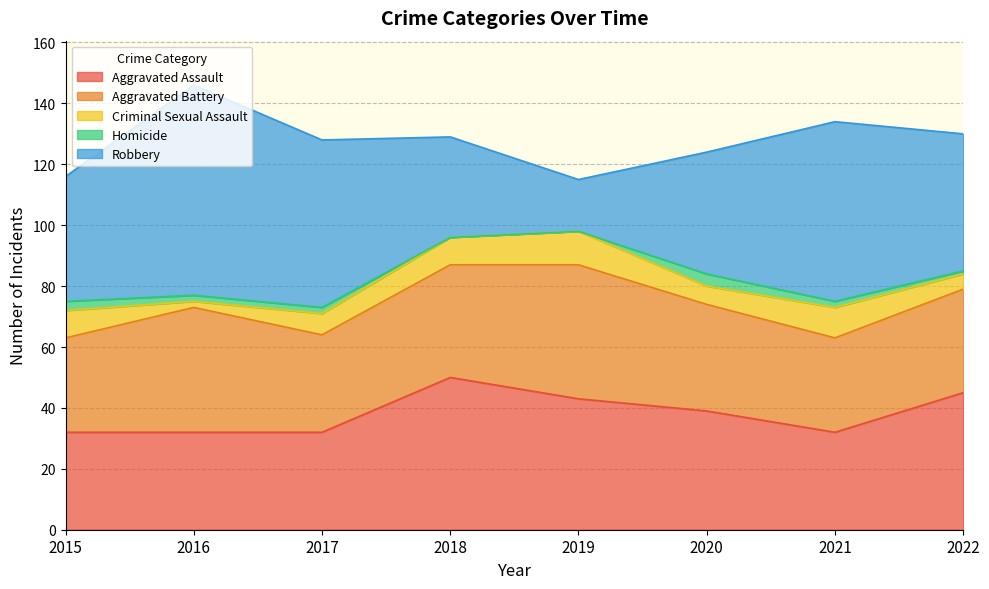

What is the value of the Homicide point at the 3rd from the left?

2